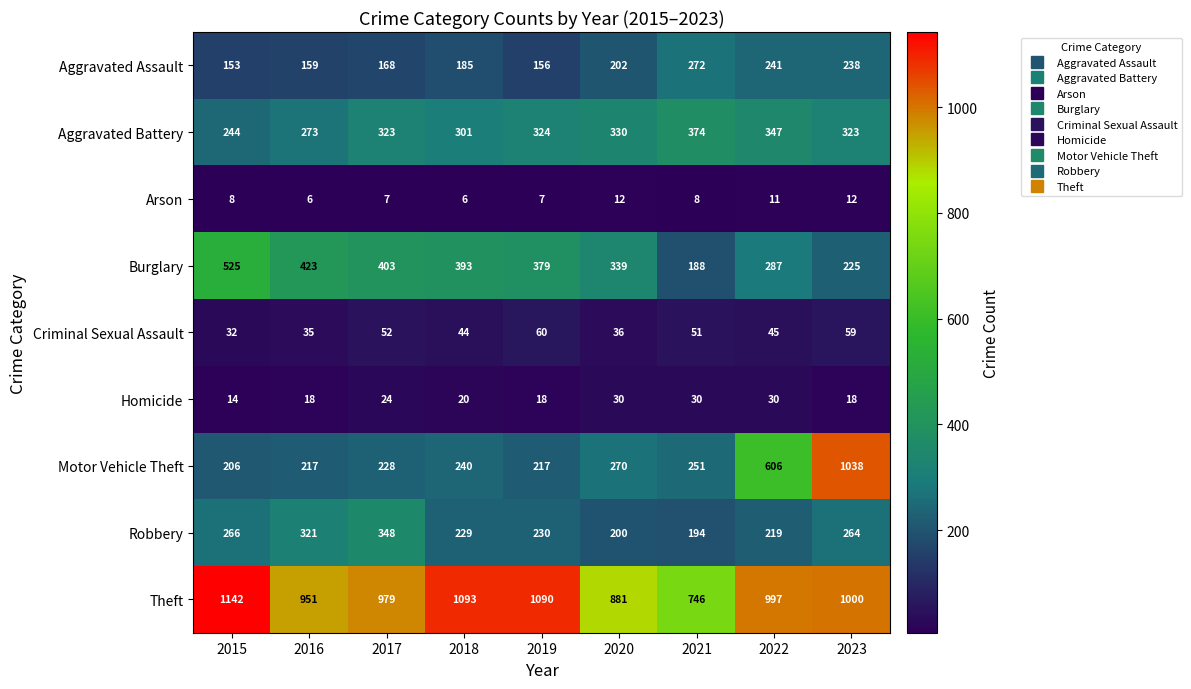

What is the difference between the Robbery values at 2023 and 2019?

34